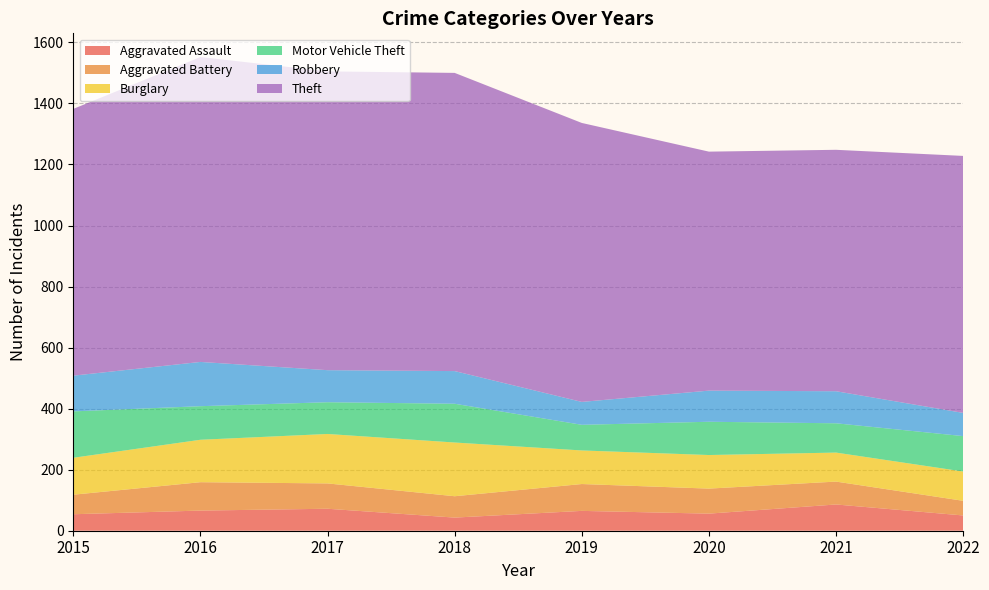

Reading right to left, what are all the values shown in this chart?

Aggravated Assault: 2022=50	2021=86	2020=56	2019=65	2018=43	2017=72	2016=66	2015=54
Aggravated Battery: 2022=48	2021=75	2020=82	2019=88	2018=70	2017=83	2016=93	2015=64
Burglary: 2022=96	2021=95	2020=110	2019=110	2018=176	2017=162	2016=139	2015=121
Motor Vehicle Theft: 2022=116	2021=96	2020=109	2019=84	2018=127	2017=104	2016=110	2015=152
Robbery: 2022=76	2021=105	2020=102	2019=75	2018=107	2017=105	2016=145	2015=117
Theft: 2022=842	2021=791	2020=783	2019=914	2018=977	2017=979	2016=999	2015=874